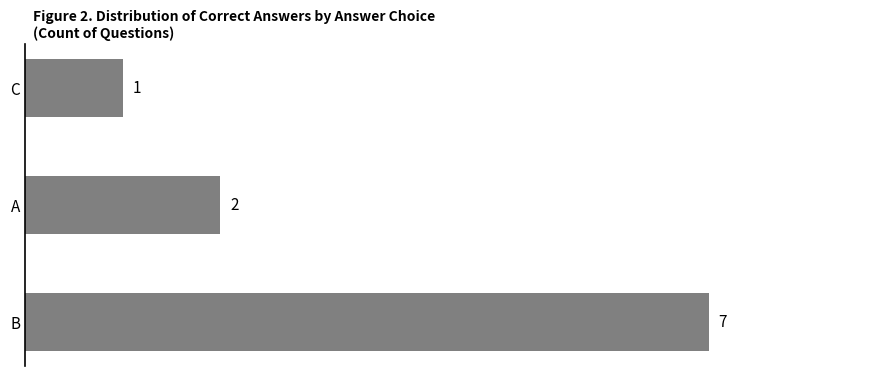

Count the number of data series in this chart.

1